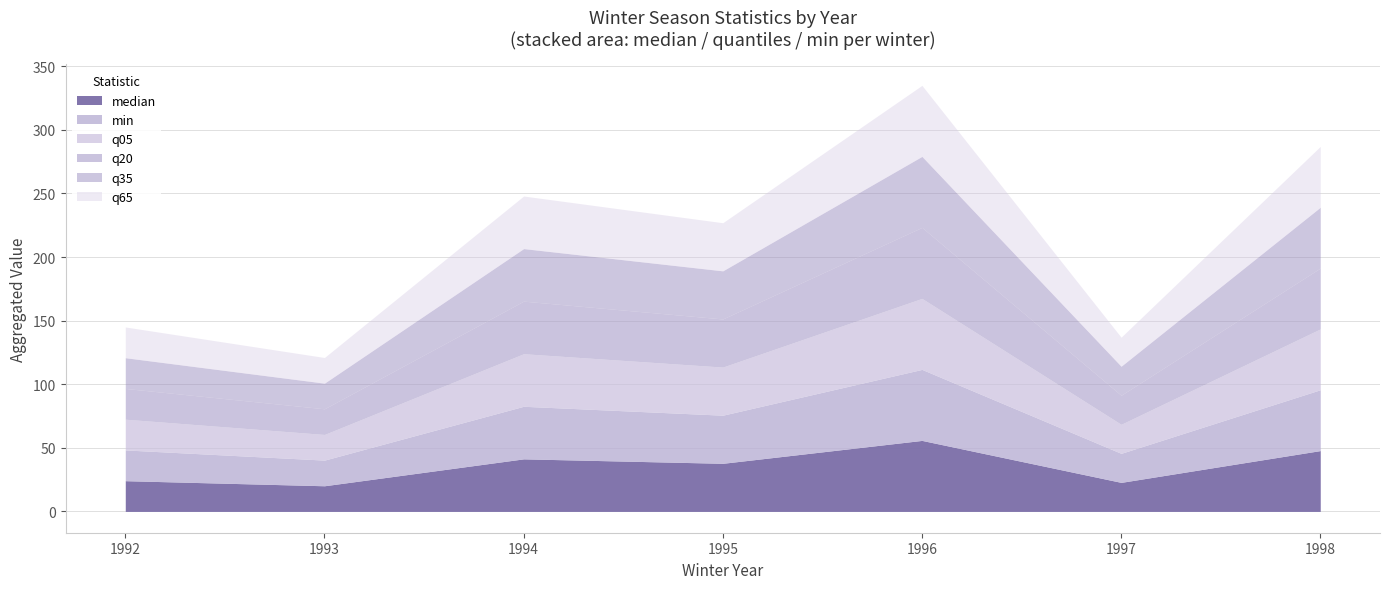

Which series has the largest total across all categories?

median